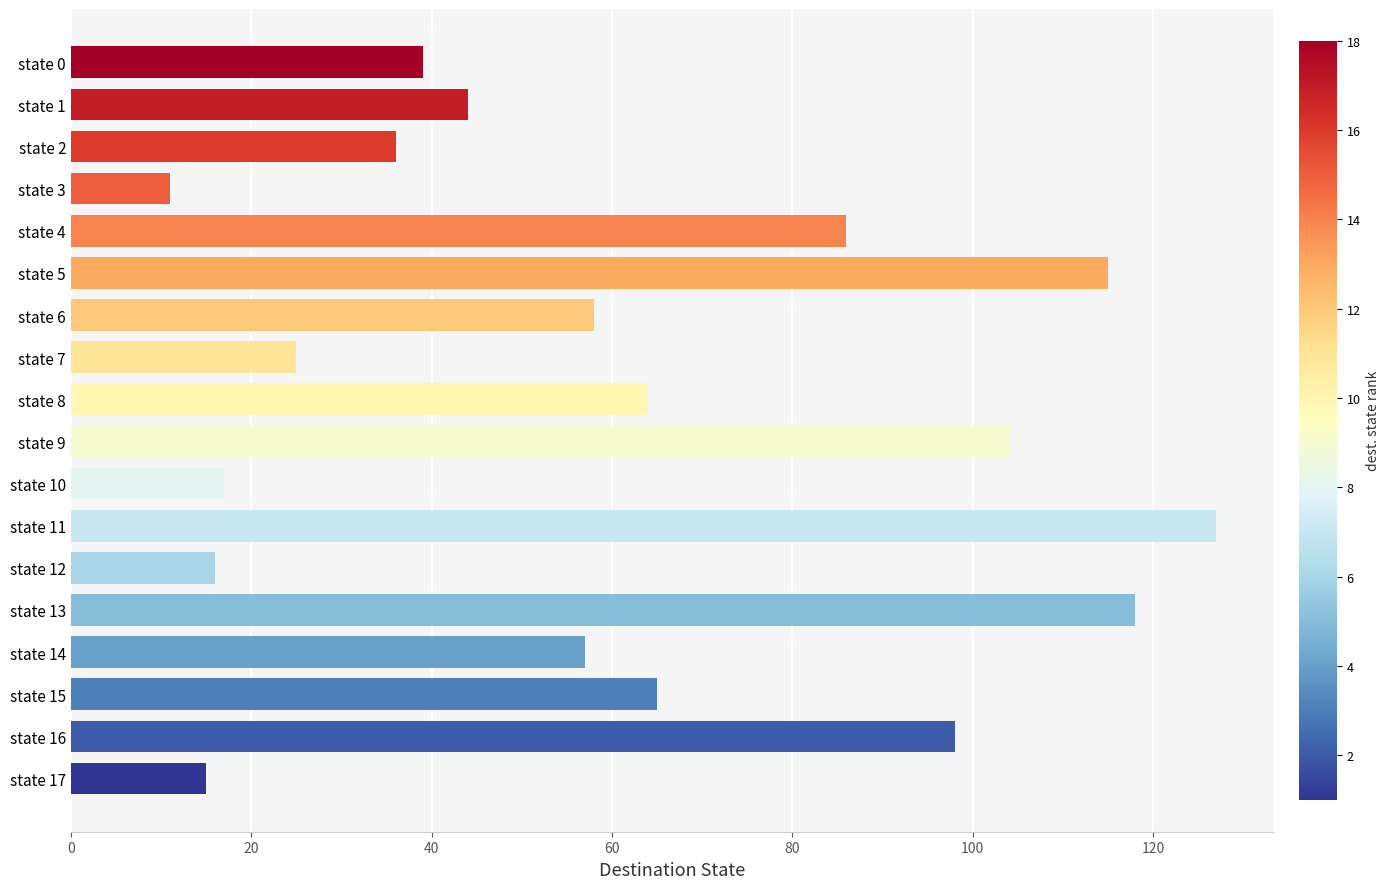

Are the bars grouped side by side (vs. stacked)?

No